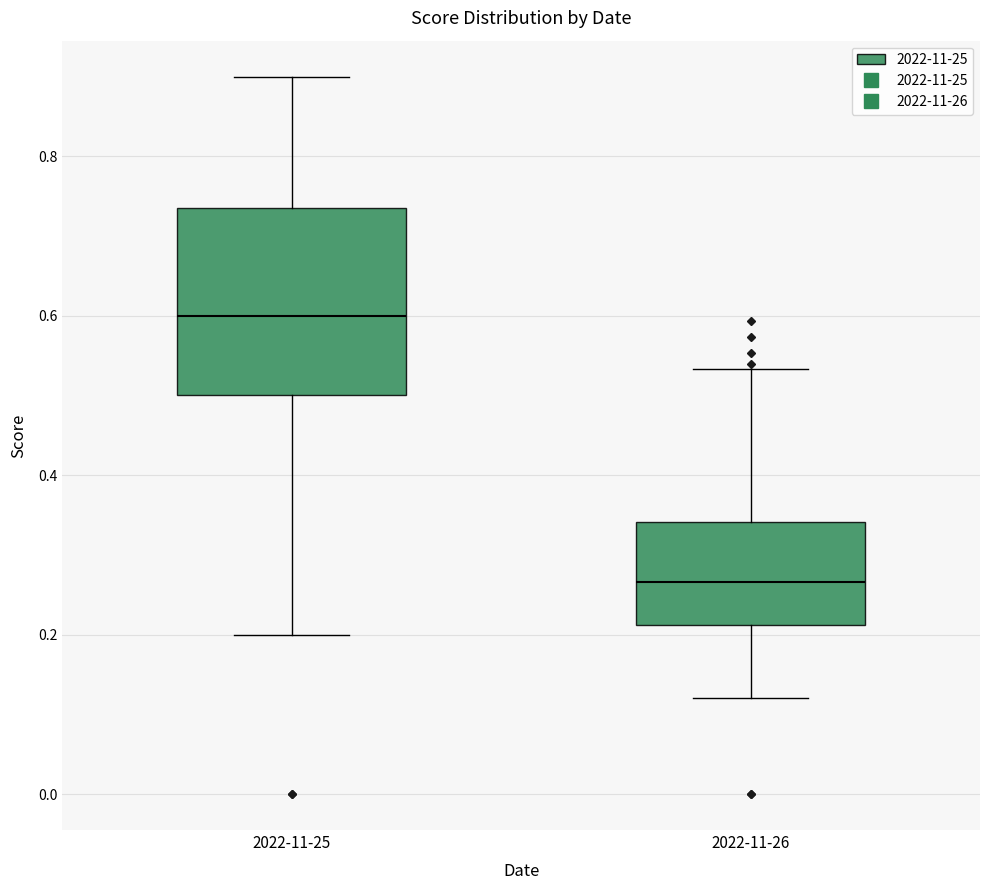

Which box is the tallest, from its lower edge to its upper edge?

2022-11-25